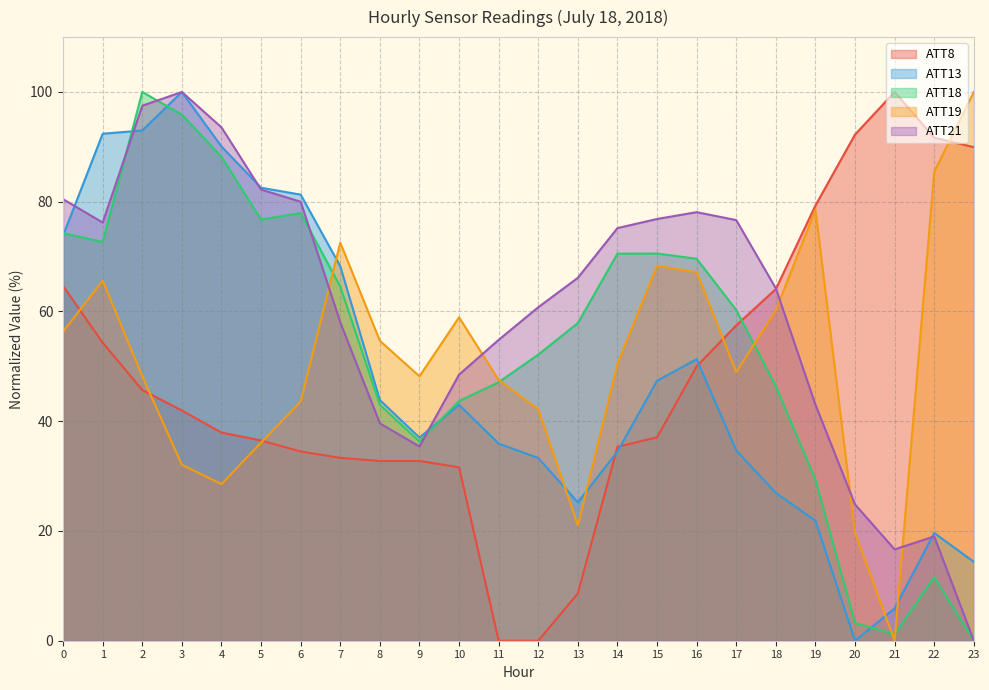

Which series ends up on top after the final intersection of ATT19 and ATT21?

ATT19